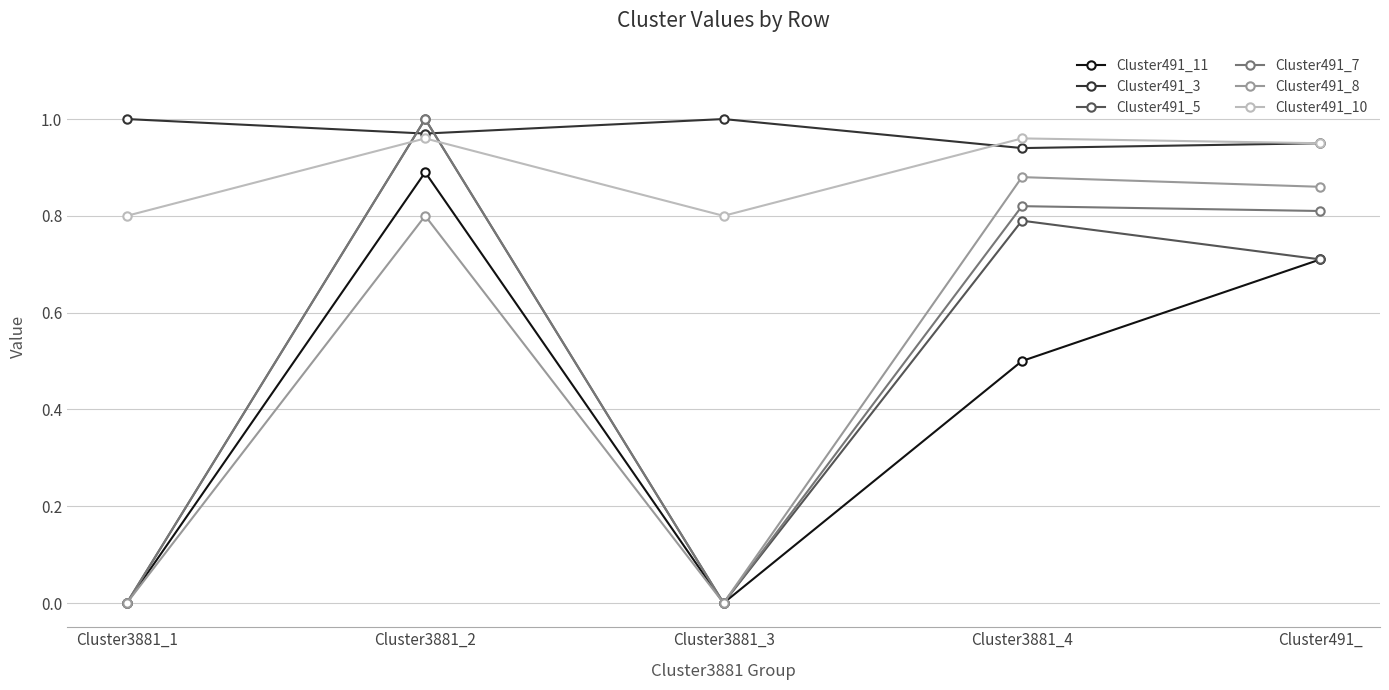

What is the spread (max minus min) of values at Cluster3881_4?

0.5